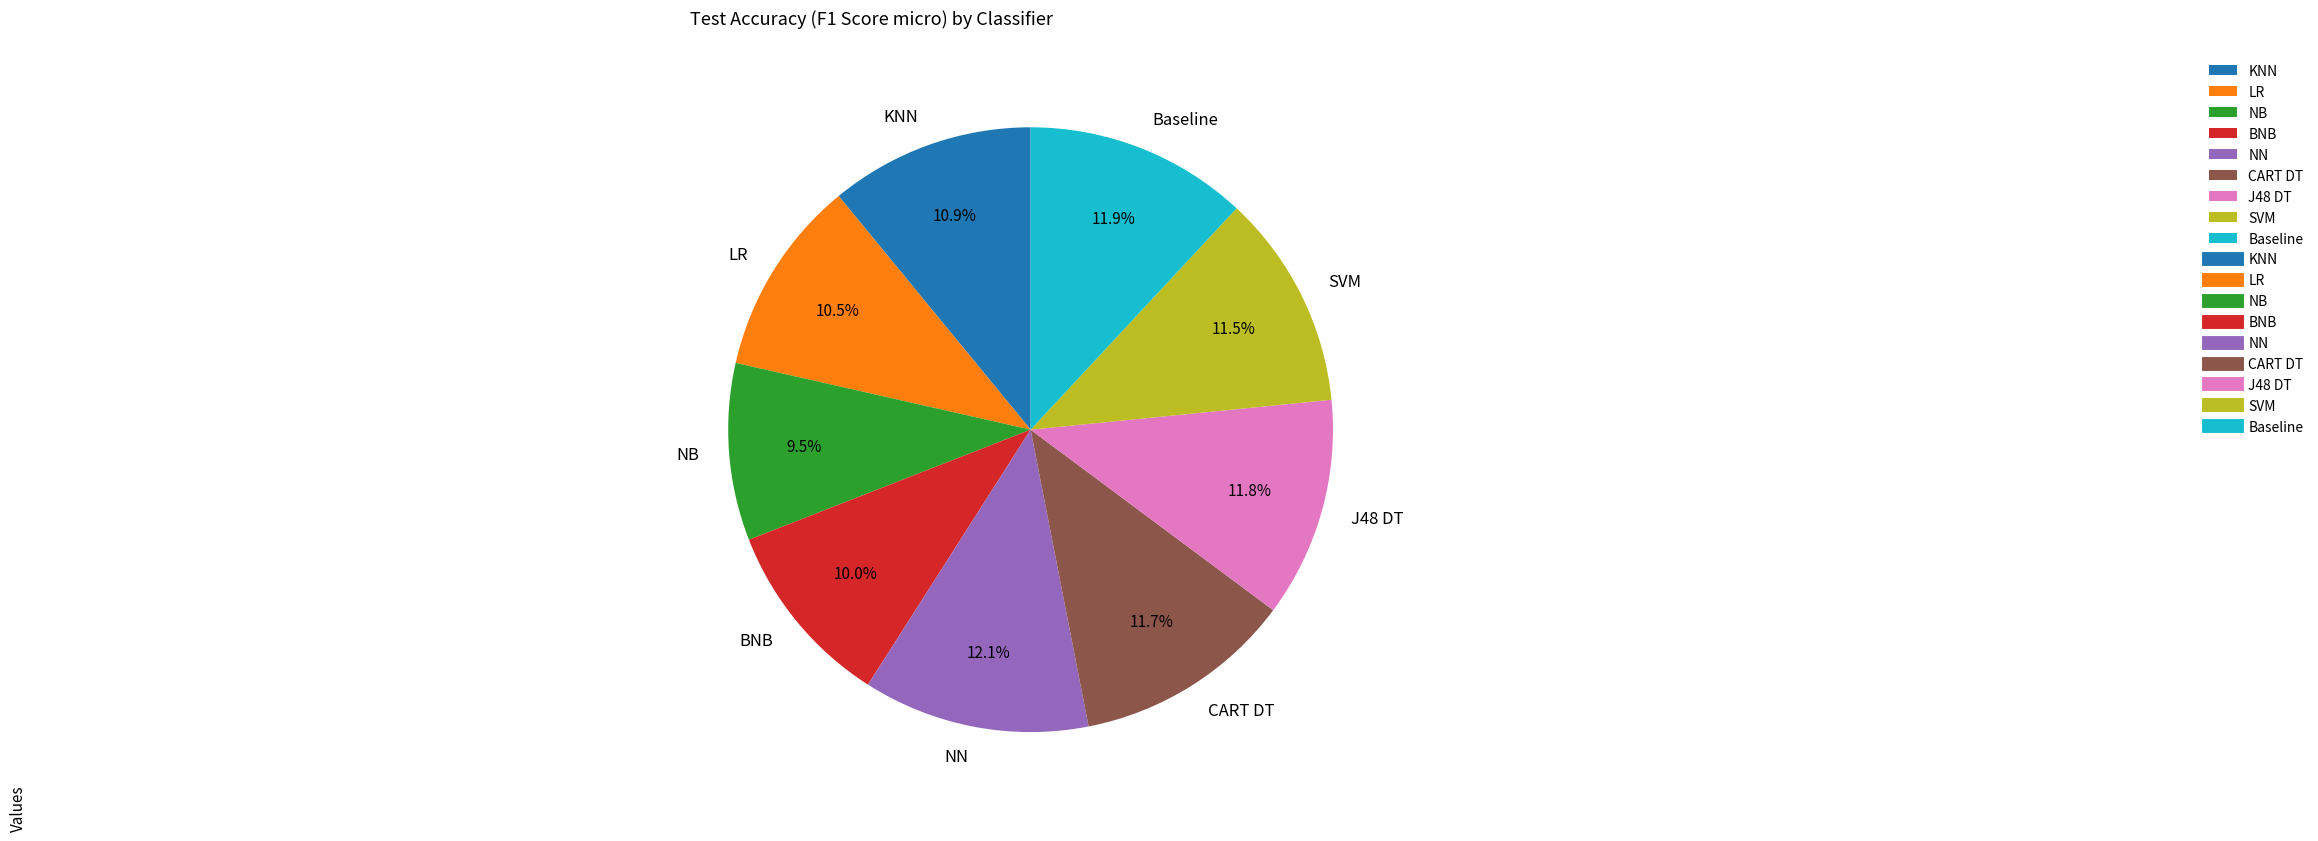

Which category has the smallest portion of the pie?

NB